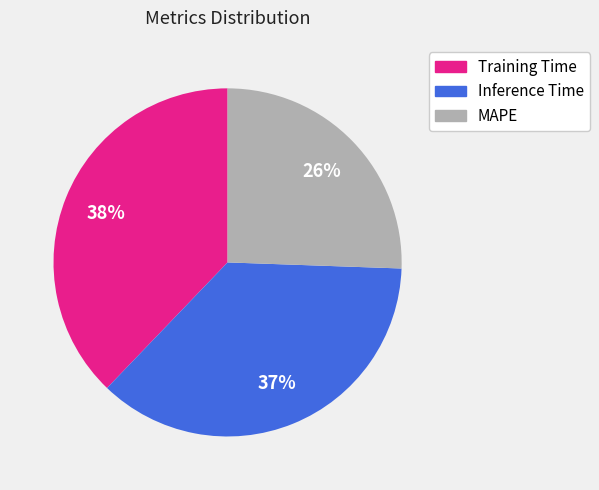

Which has a higher value, MAPE or Training Time?

Training Time